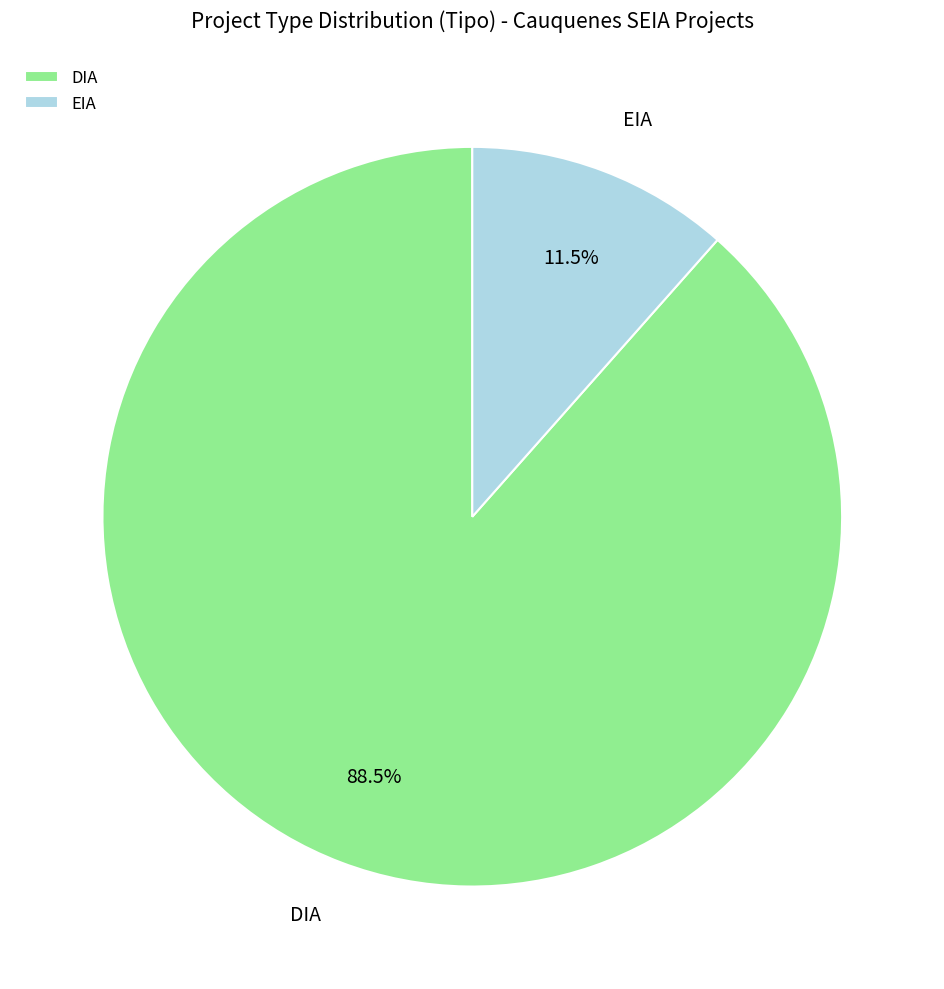

Between DIA and EIA, which is larger?

DIA